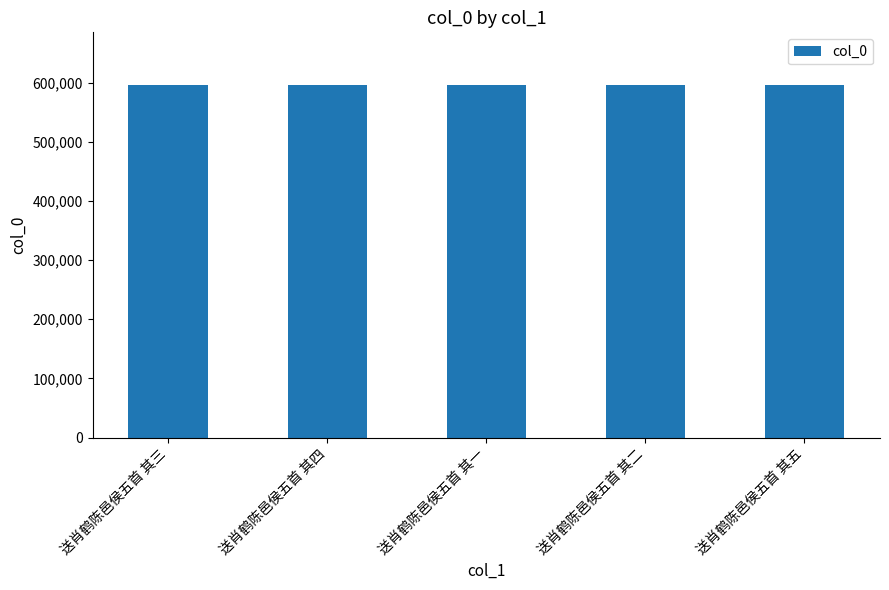

What is the ratio of the value at 送肖鹤陈邑侯五首 其四 to the value at 送肖鹤陈邑侯五首 其一?

1.0